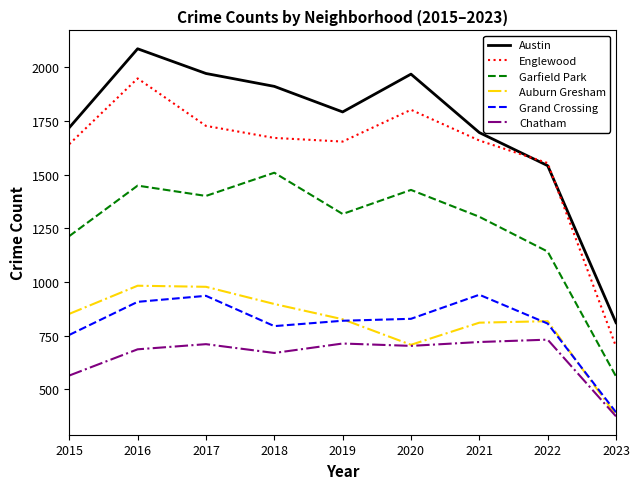

Rank the series by their maximum value, from highest to lowest.

Austin, Englewood, Garfield Park, Auburn Gresham, Grand Crossing, Chatham